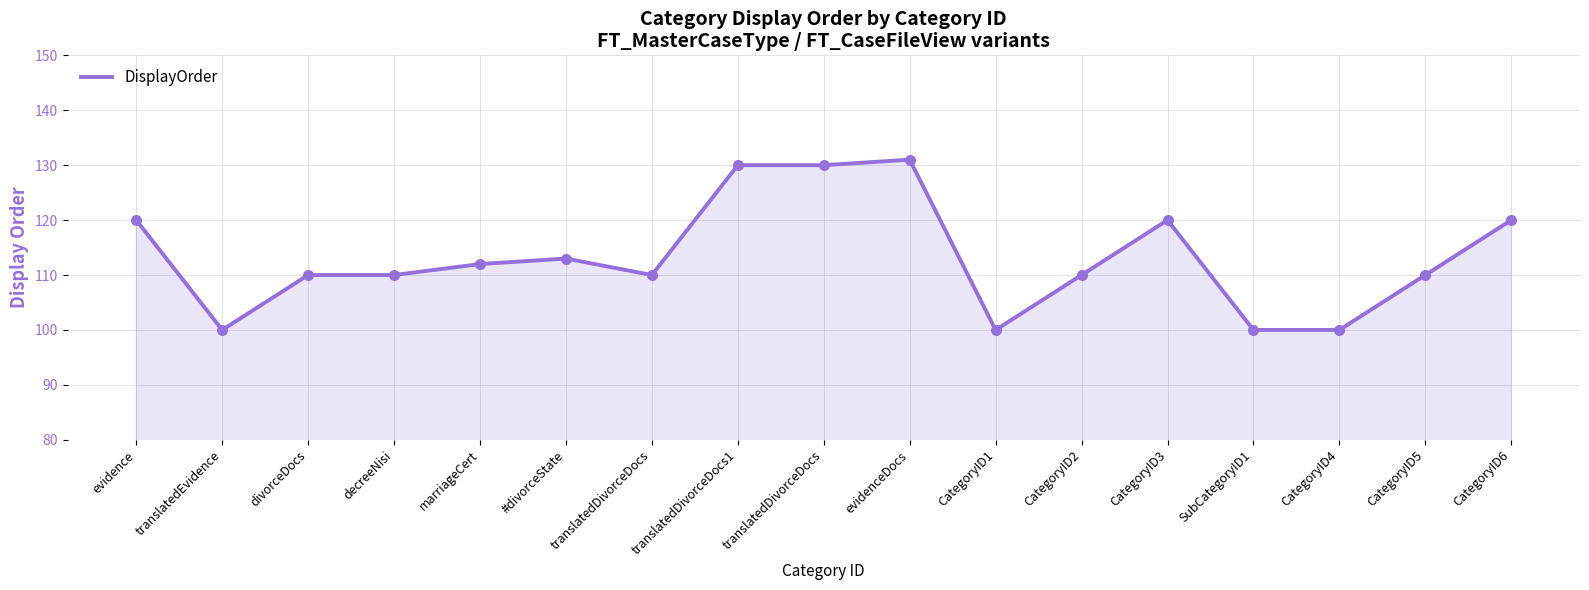

What is the change in value from translatedDivorceDocs1 to SubCategoryID1?

-30